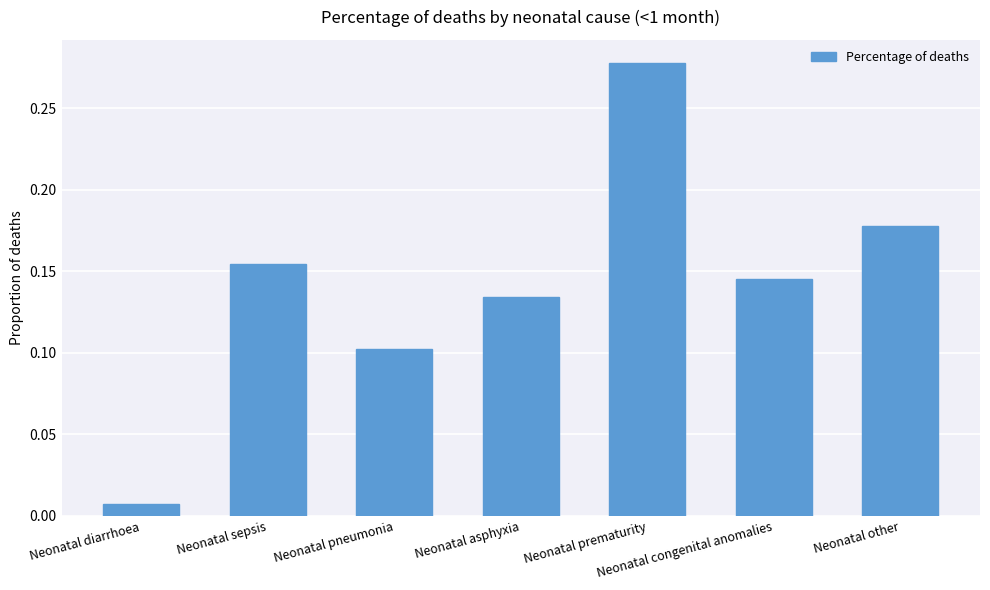

Is it true that the value at Neonatal other is 0.1?

False